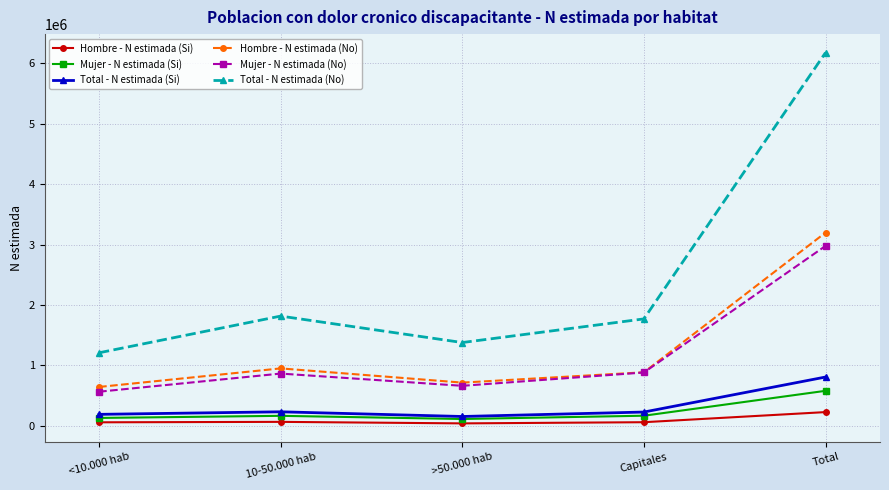

The value of Total - N estimada (No) at 10-50.000 hab is 1817123. True or false?

True